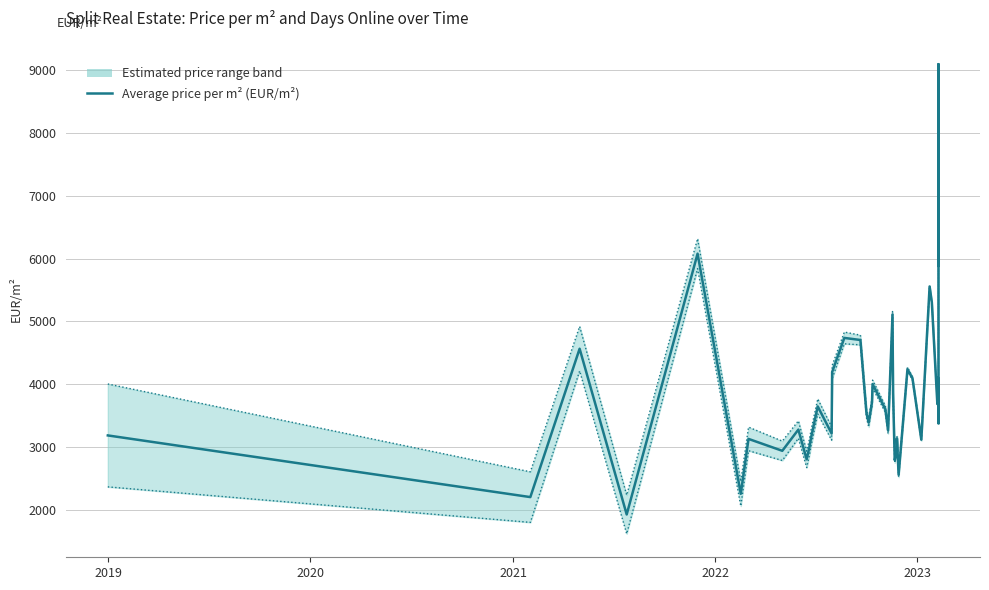

Does the chart display data point markers on the line(s)?

No